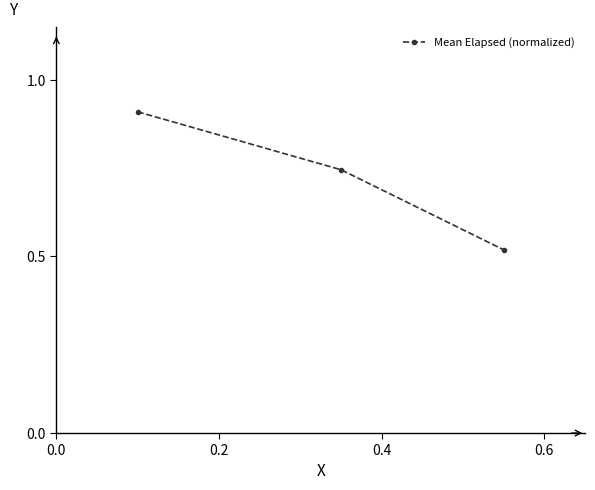

What is the sum of all values?

2.2